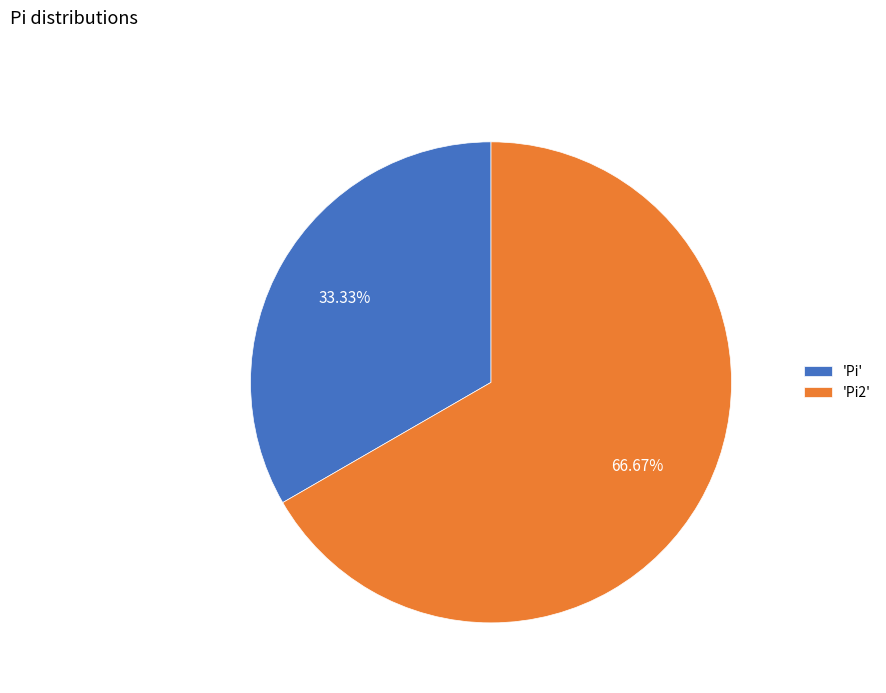

Count the number of slices in the pie.

2